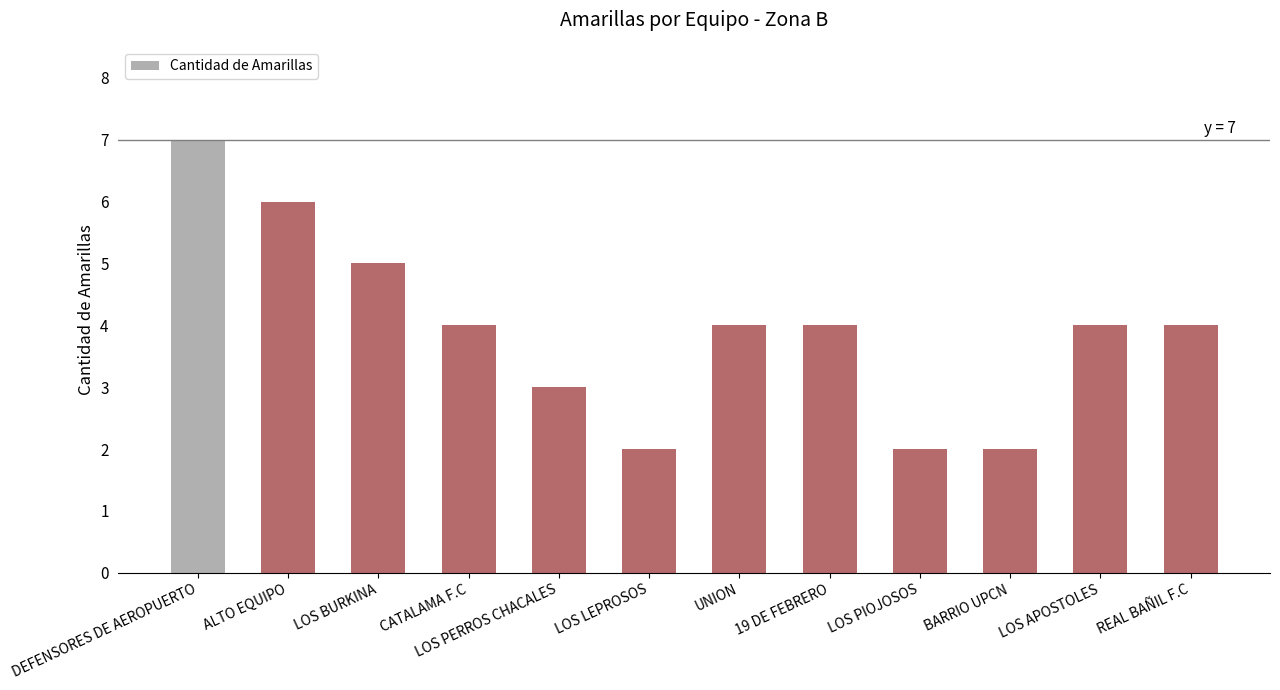

What is the difference between the maximum and minimum values?

5